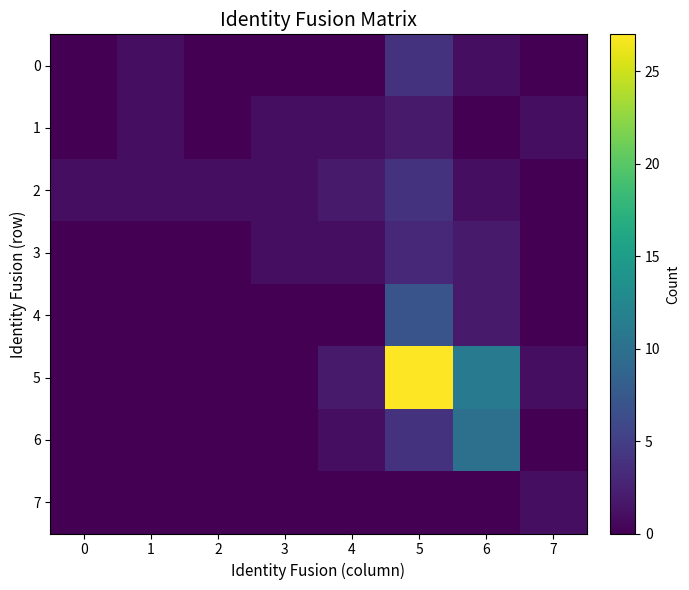

At which category is the sum across all series the highest?

5